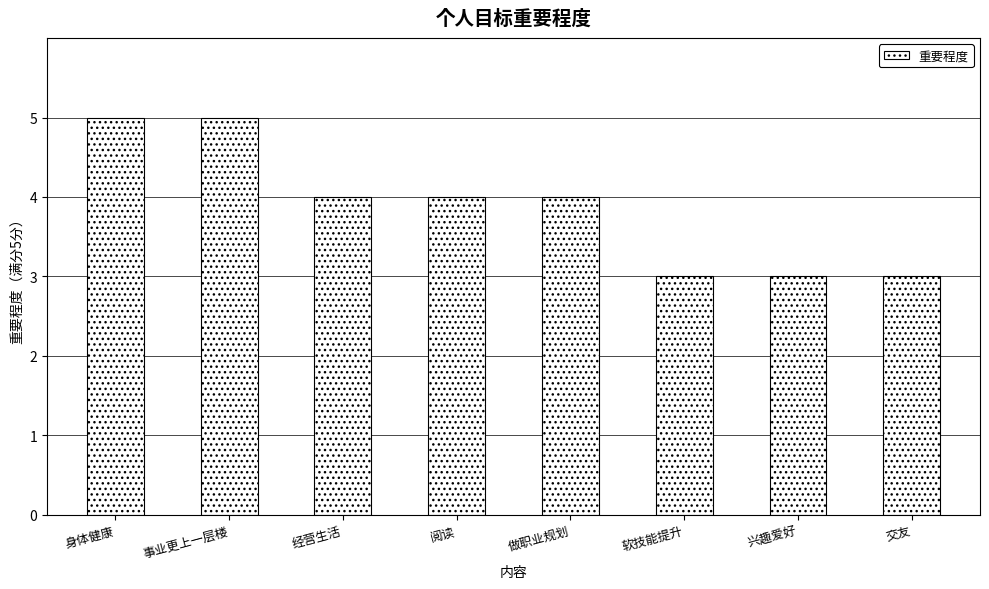

Reading left to right, what are all the values shown in this chart?

身体健康=5	事业更上一层楼=5	经营生活=4	阅读=4	做职业规划=4	软技能提升=3	兴趣爱好=3	交友=3